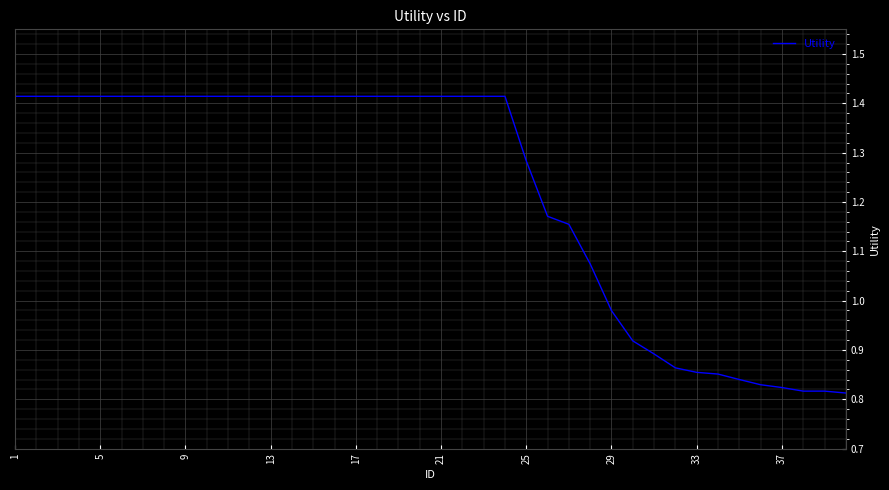

Count the number of data series in this chart.

1